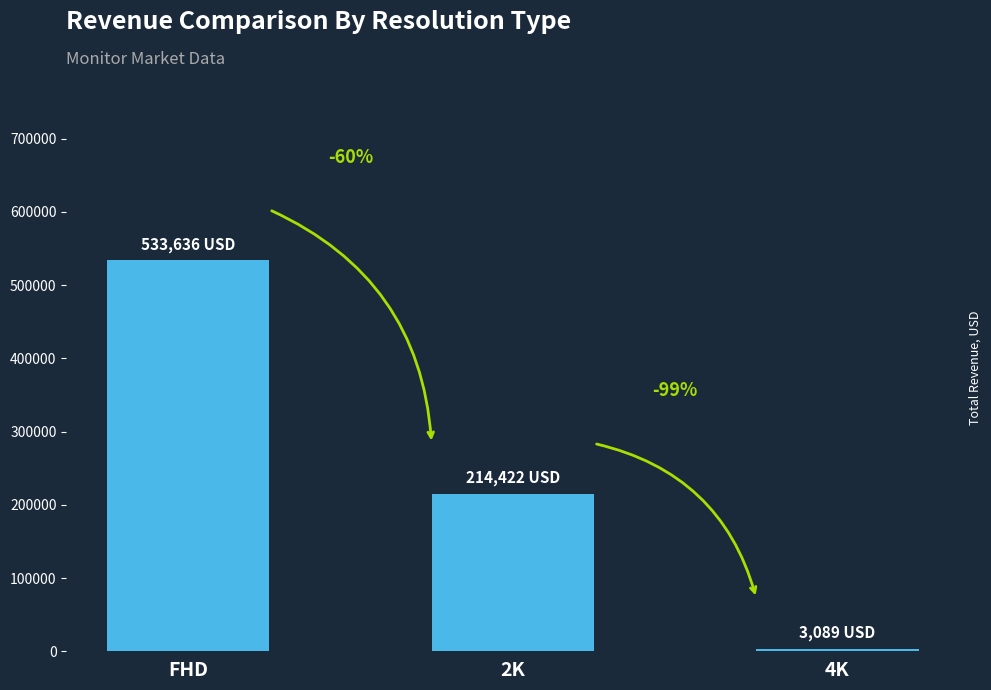

Reading right to left, extract all data points from this chart.

4K=3088.6	2K=214422.0	FHD=533635.8